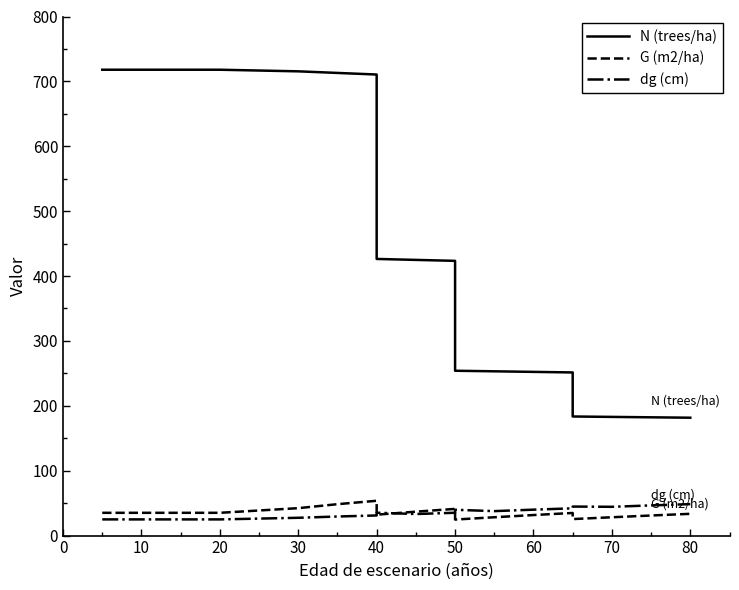

At how many categories does at least one series exceed 76?

19